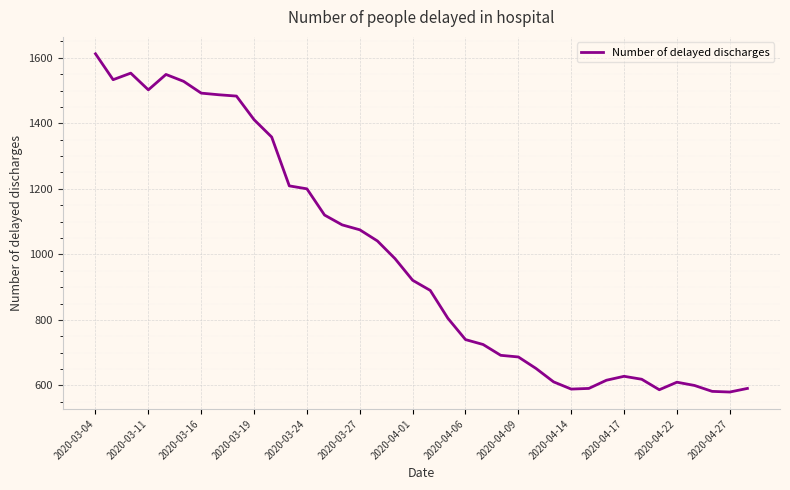

What is the maximum value shown in the chart?

1612